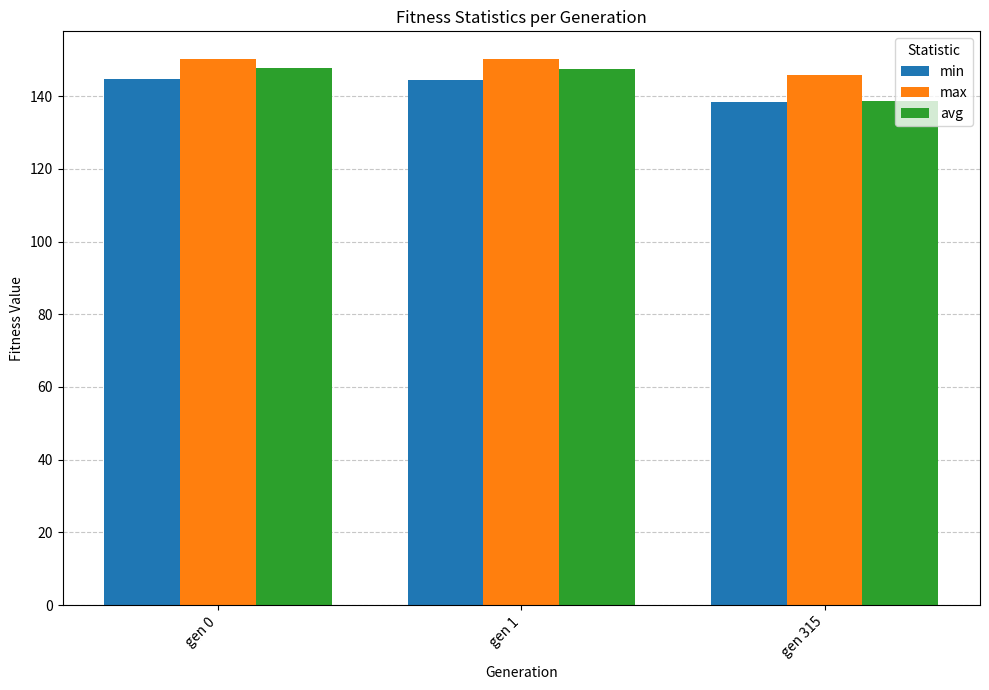

Between gen 1 and gen 315, which series saw the biggest shift?

avg